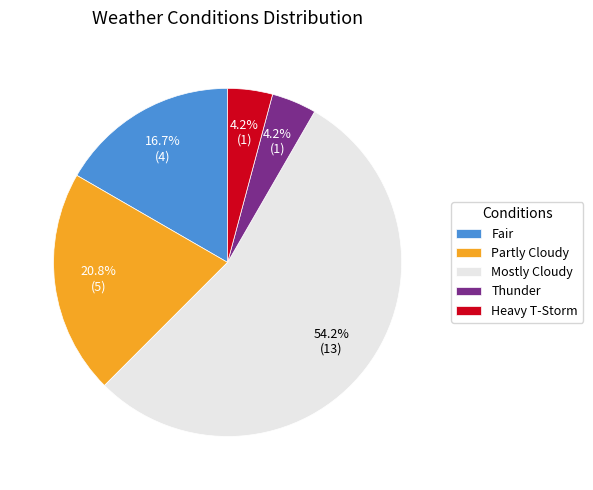

Count the number of slices in the pie.

5